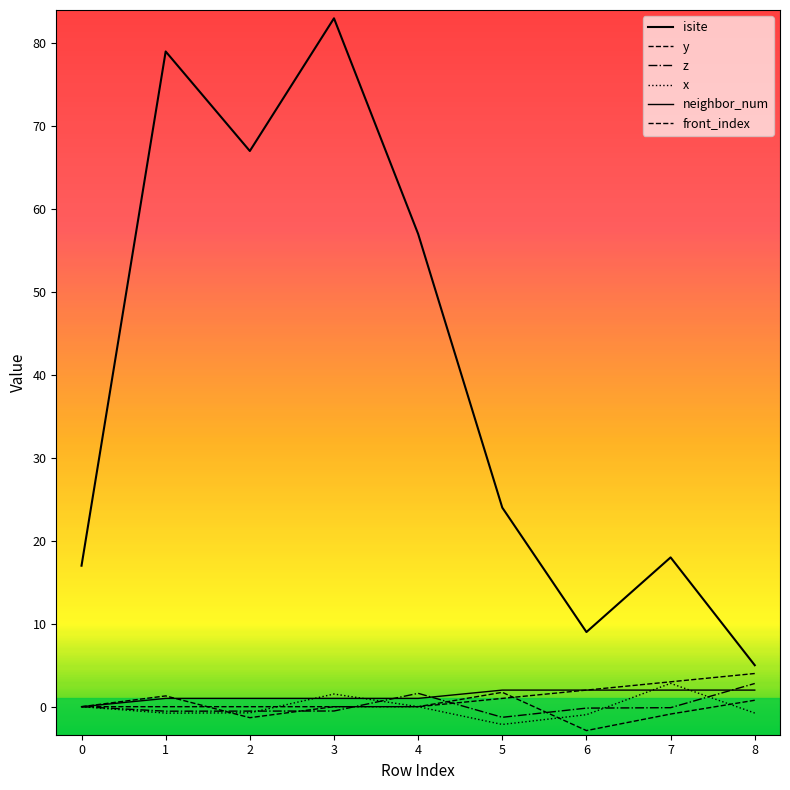

Does the chart display data point markers on the line(s)?

No